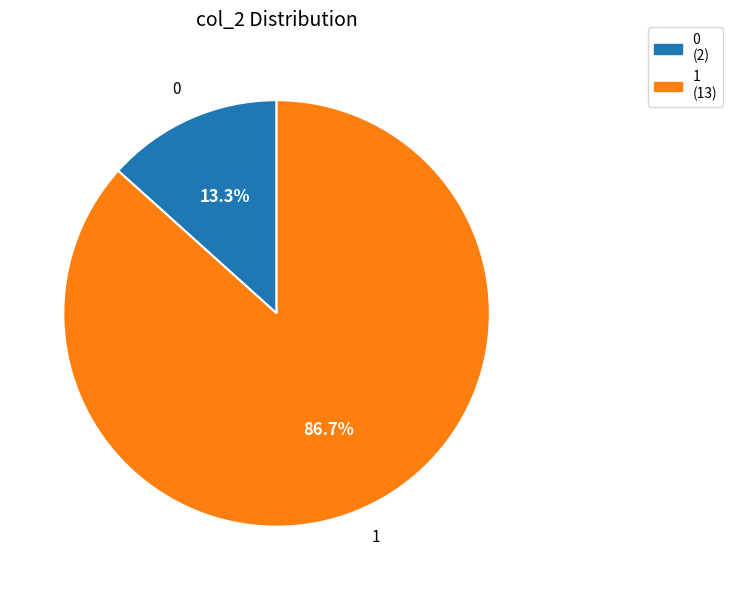

Approximately how many times larger is the value at 1 compared to 0?

6.5